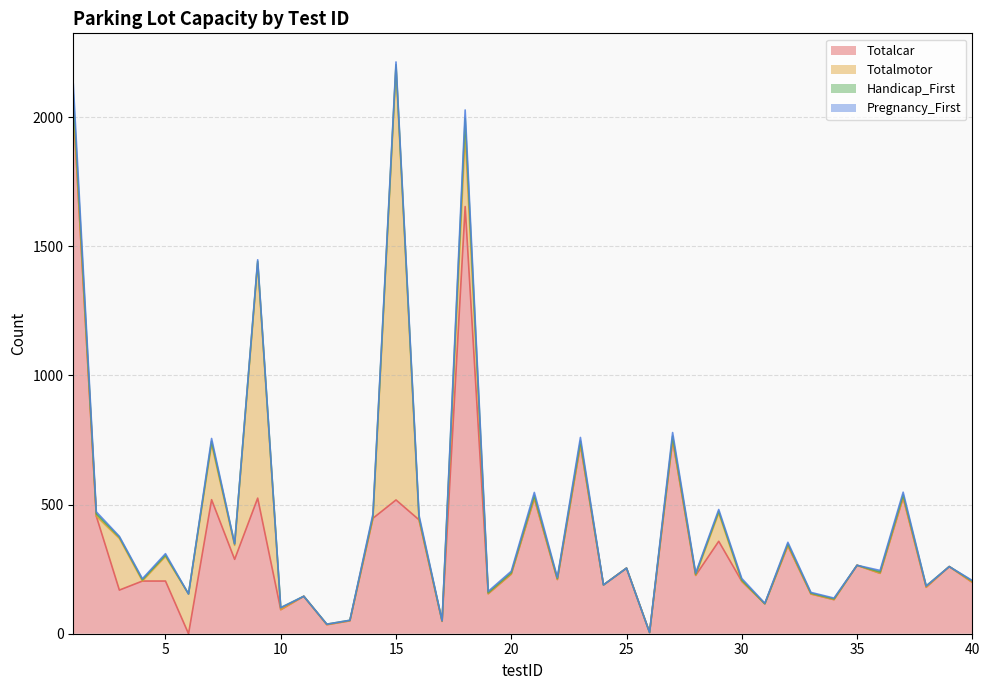

Reading left to right, list all the values displayed in this chart.

Totalcar: 2043	455	169	204	204	0	519	288	525	93	145	35	50	447	518	441	48	1654	155	231	524	210	731	189	254	5	750	226	358	203	116	341	154	132	265	234	527	180	260	199
Totalmotor: 0	0	200	0	95	154	215	54	910	0	0	0	0	0	1674	0	0	277	0	0	0	0	0	0	0	0	0	0	109	0	0	0	0	0	0	0	0	0	0	0
Handicap_First: 45	9	5	5	5	0	11	6	7	8	0	2	2	9	11	9	2	64	4	5	11	4	15	0	0	0	15	5	7	5	0	7	3	3	0	5	11	5	0	5
Pregnancy_First: 40	8	3	4	6	0	11	0	6	0	0	0	0	8	11	8	0	33	5	6	12	4	14	0	0	0	14	4	7	6	2	6	3	3	0	6	10	0	0	2